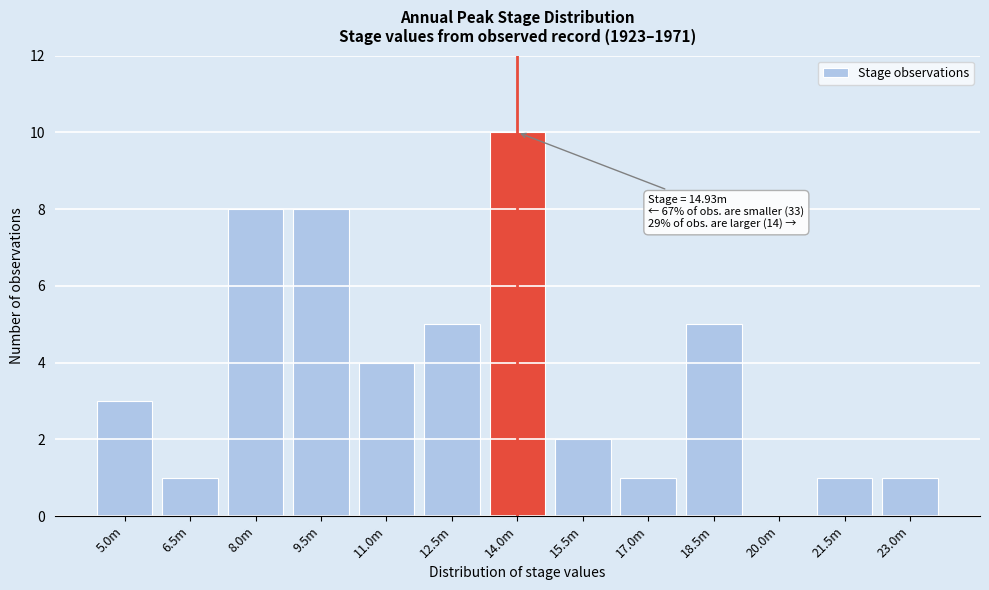

Reading left to right, transcribe all the data shown in this chart.

5.0m=3	6.5m=1	8.0m=8	9.5m=8	11.0m=4	12.5m=5	14.0m=10	15.5m=2	17.0m=1	18.5m=5	20.0m=0	21.5m=1	23.0m=1